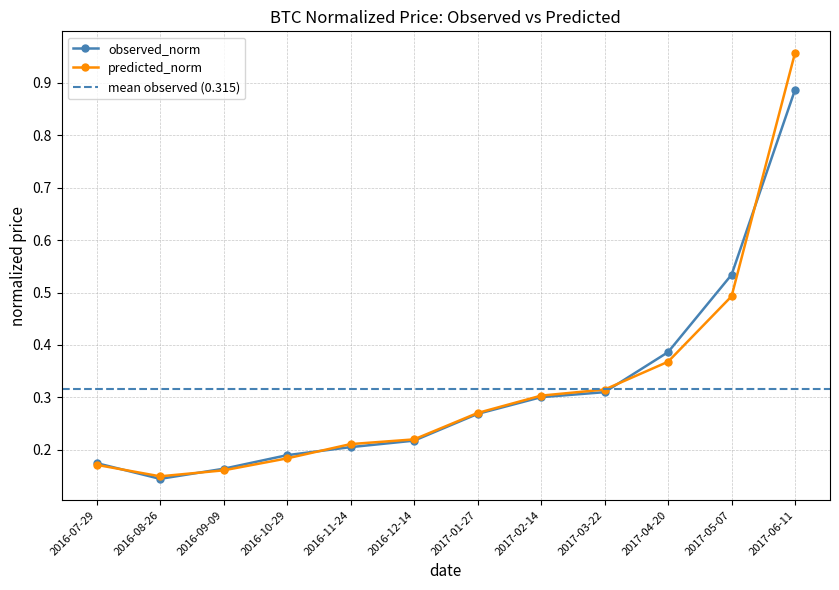

What is the label of the 8th point from the right?

2016-11-24